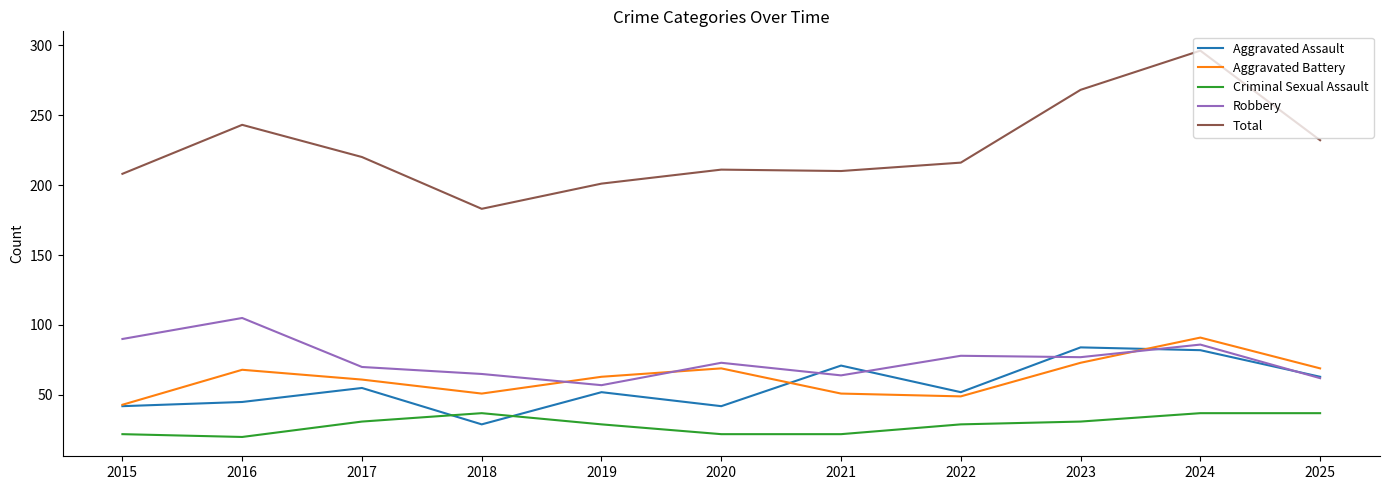

What is the difference between the second highest and minimum values in the Total series?

85